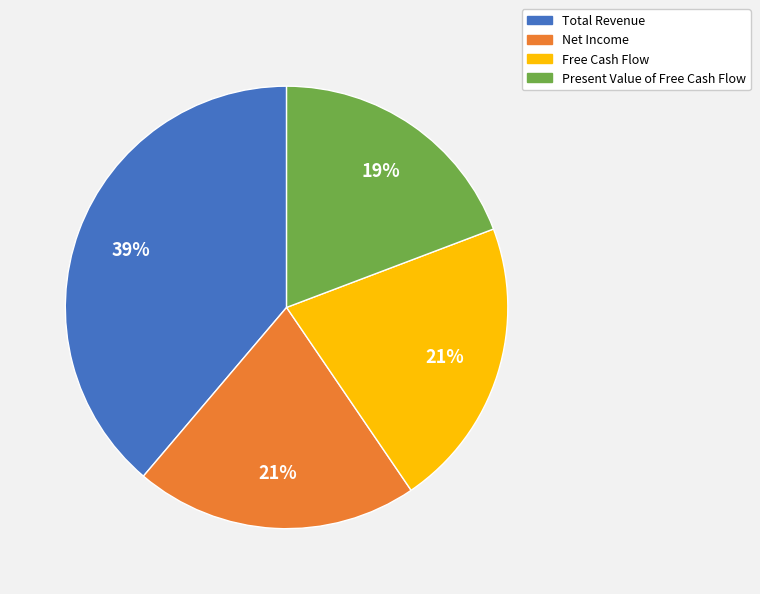

How many slices are in this pie chart?

4